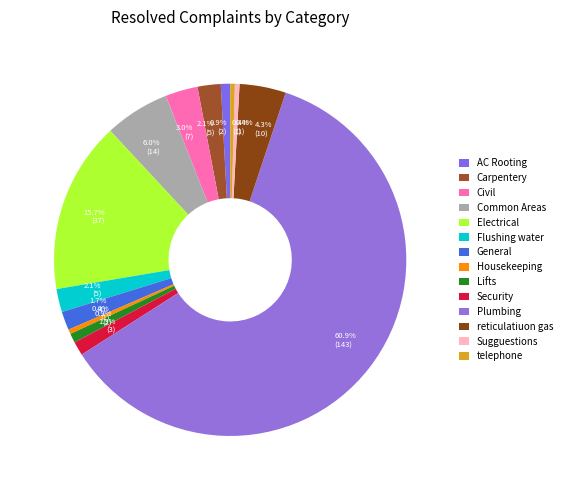

What percentage is NOT represented by Lifts?

99.1%